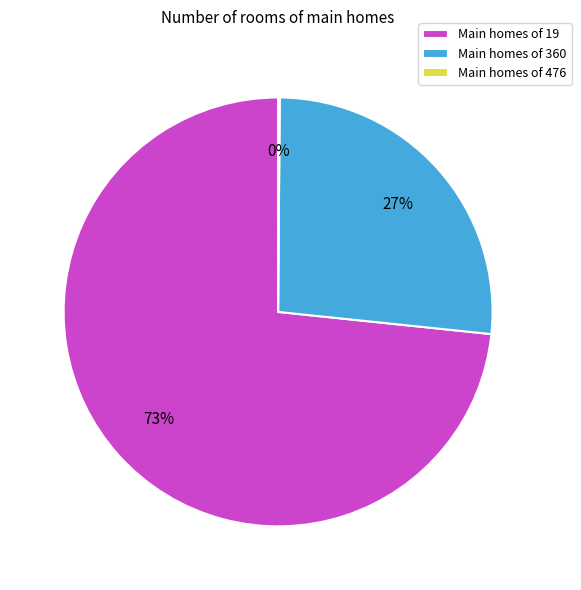

To the nearest percent, what is the average slice percentage?

33%